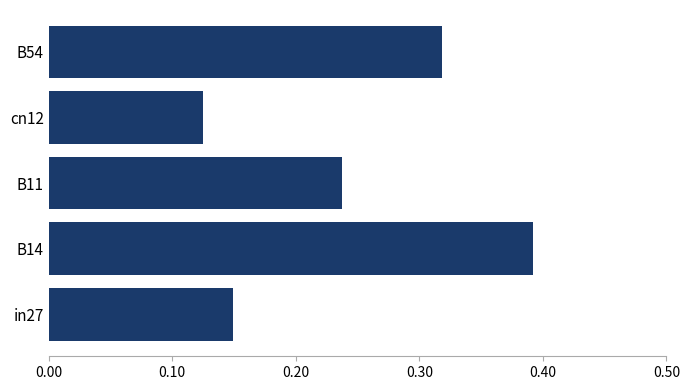

How many bars are there in total?

5